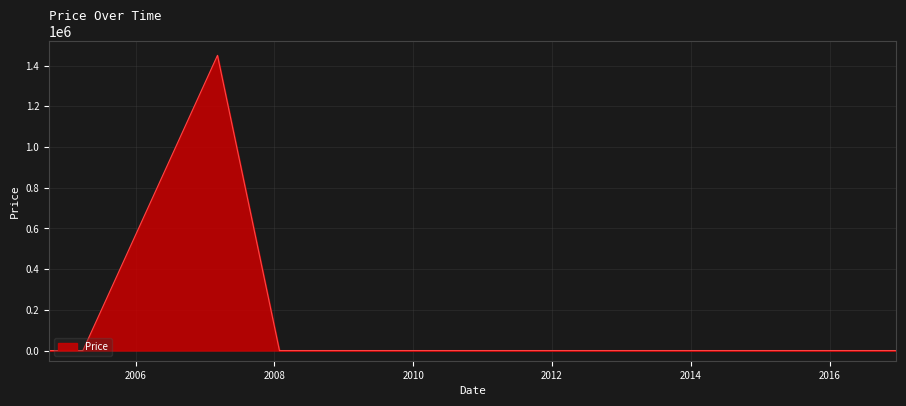

Does the chart have visible grid lines?

Yes